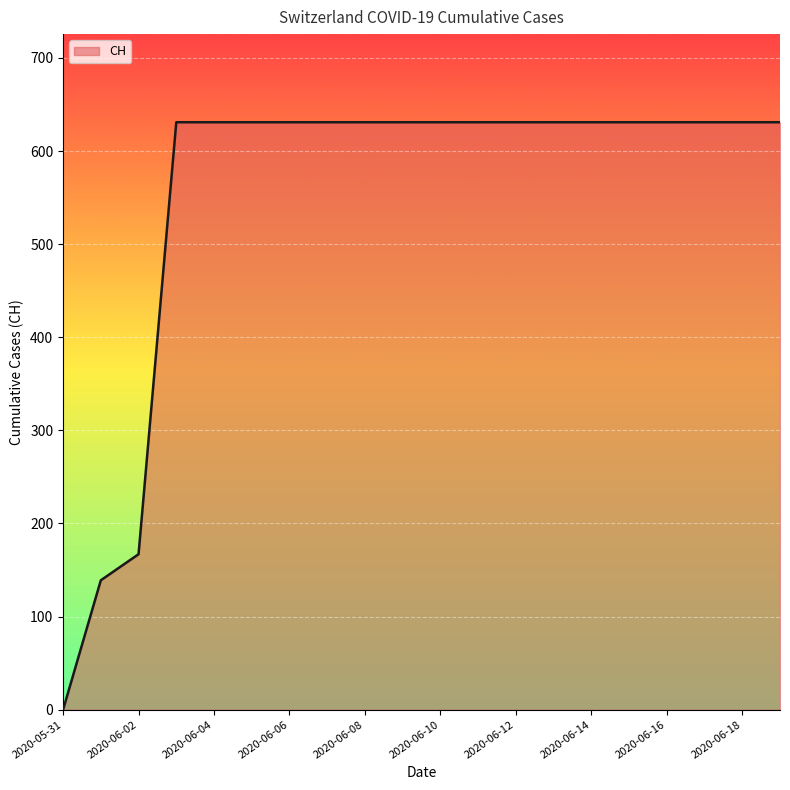

What is the difference between the maximum and minimum values?

631